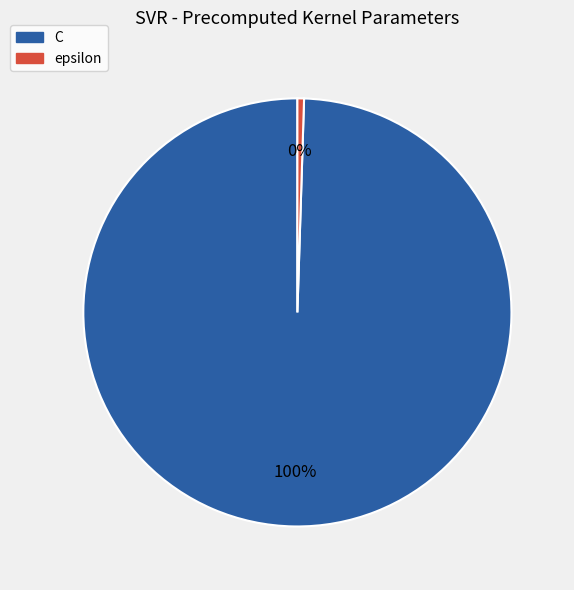

Combined, do C and epsilon account for over 50%?

Yes